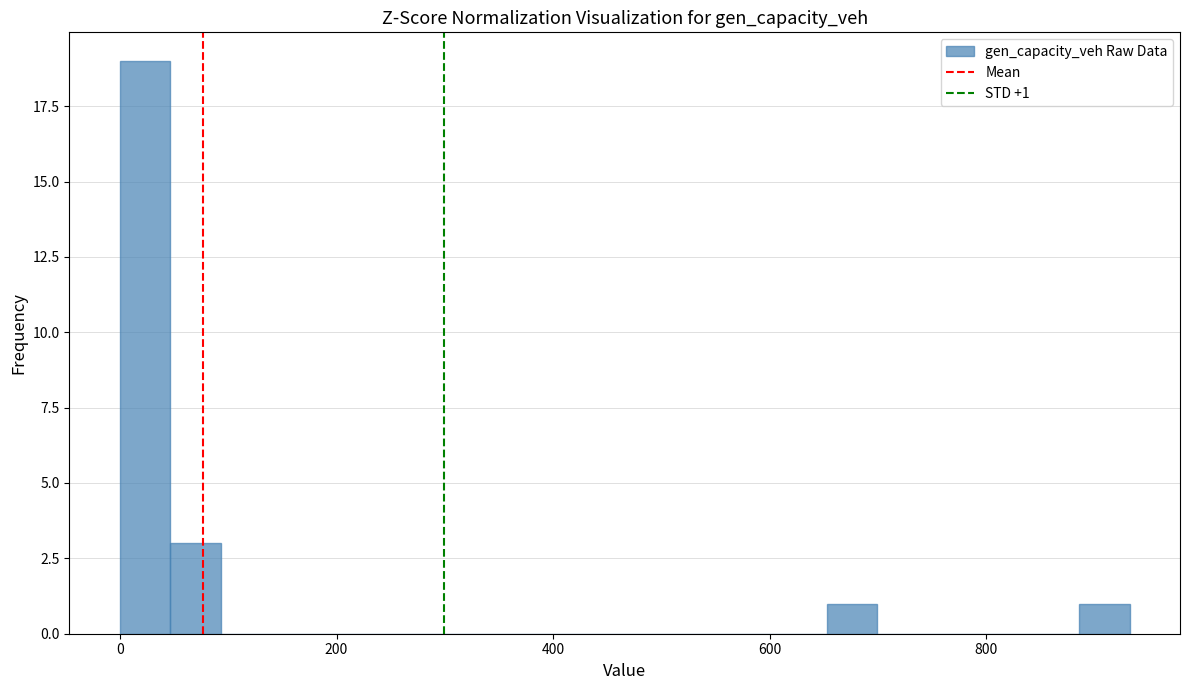

Around what value on the x-axis is the tallest bar? Give the approximate position of its centre, as read against the axis.

20